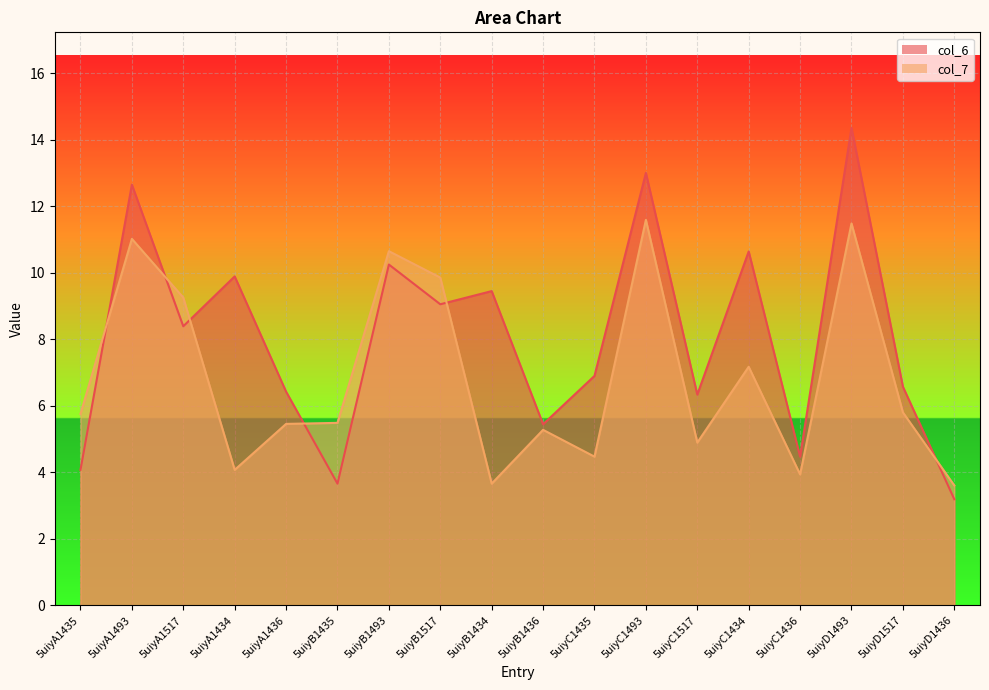

What are all the series names shown in the legend?

col_6, col_7